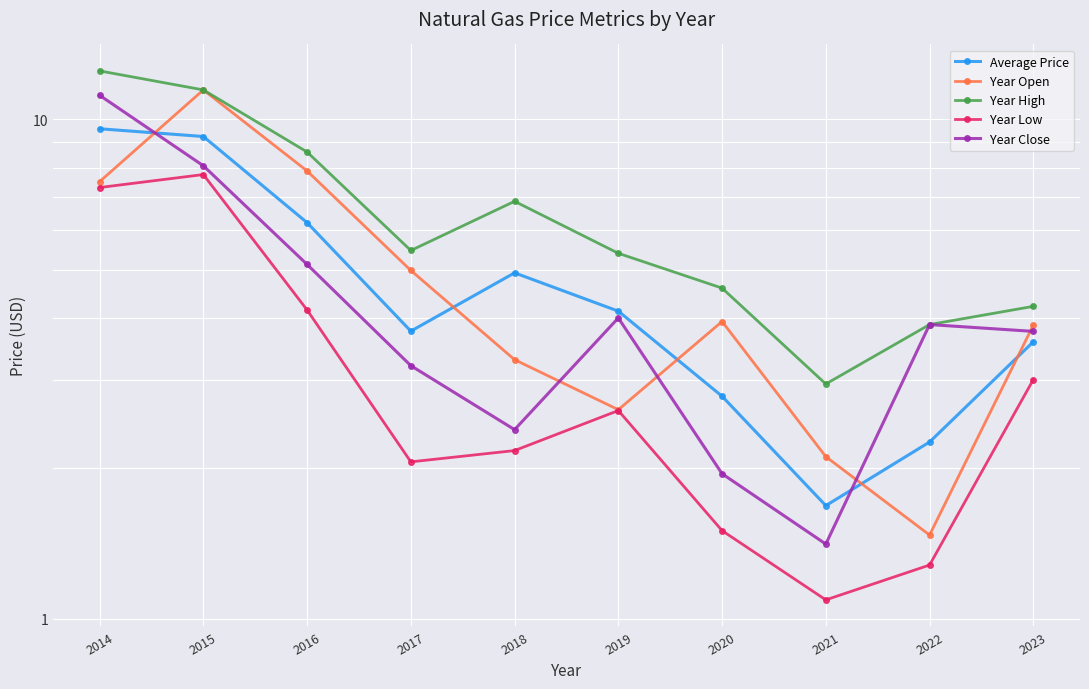

At which label does Year Low reach its minimum?

2021